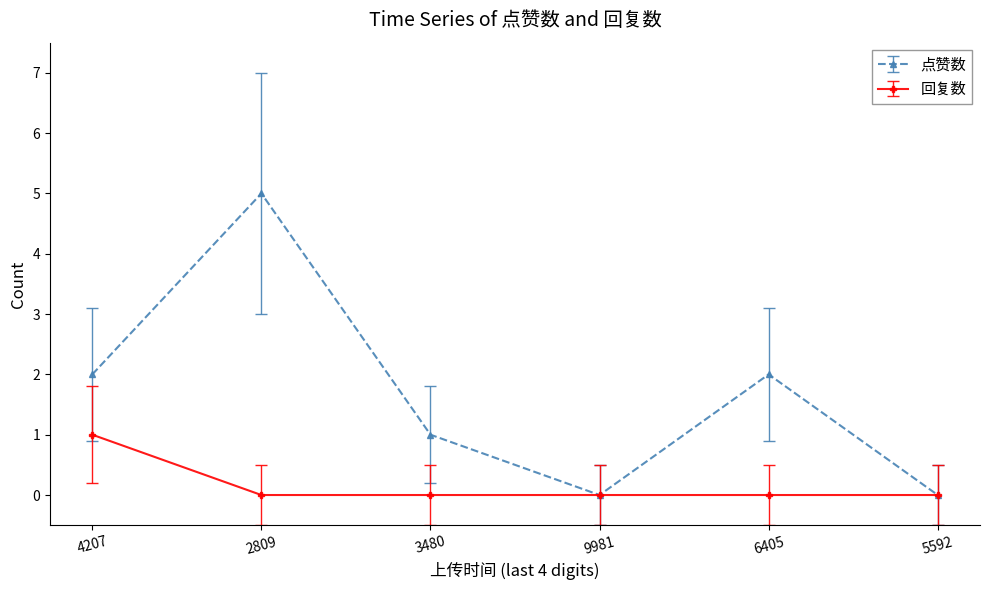

At which category is the sum across all series the highest?

2809